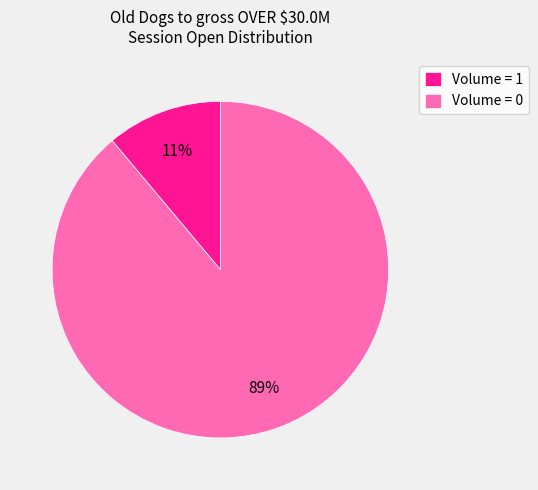

To the nearest percent, what is the difference between the largest and smallest slice percentages?

78%